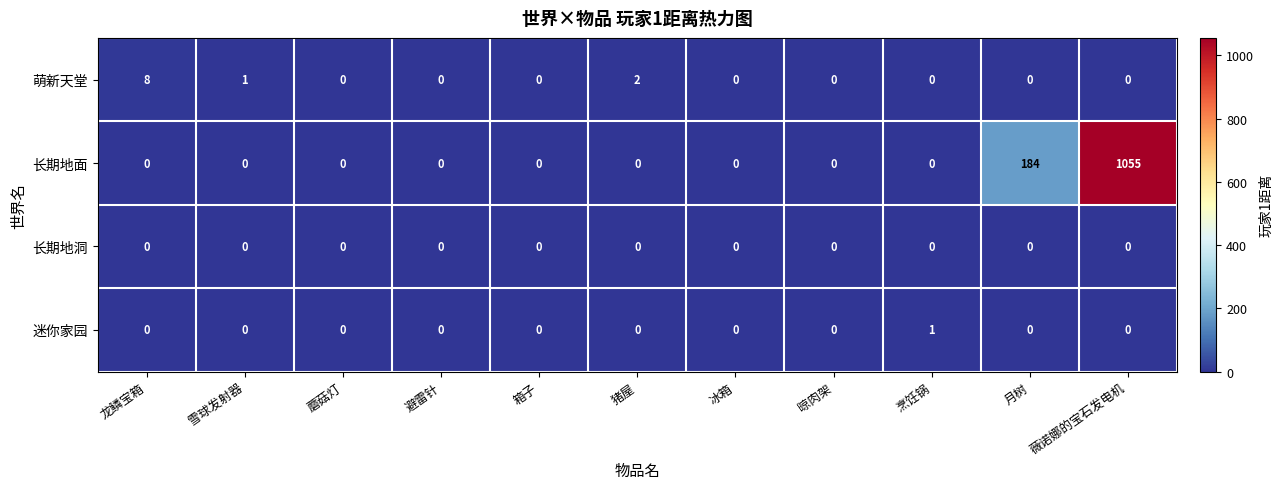

Which series has the largest total across all categories?

长期地面